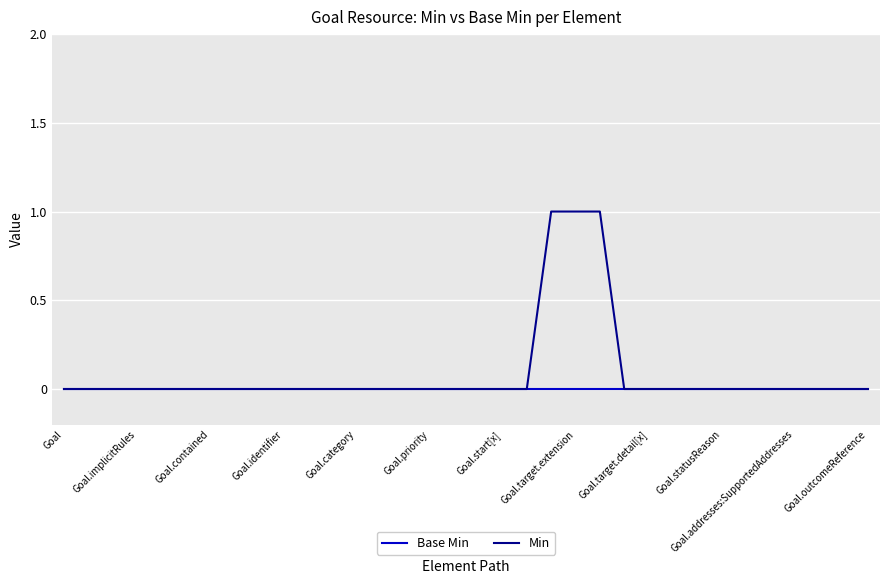

Which series has the largest total across all categories?

Min